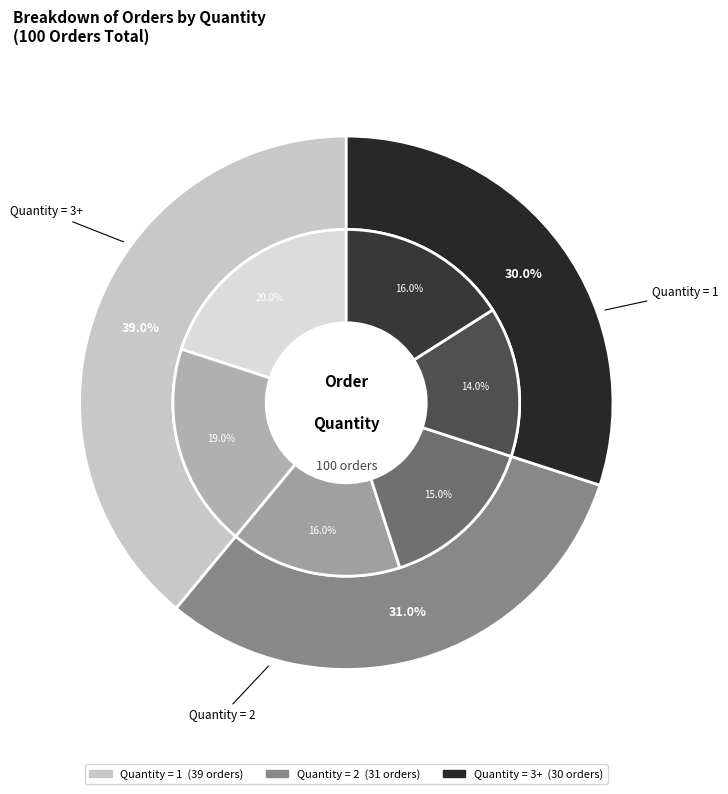

Which has a higher value, 1 or 2?

1